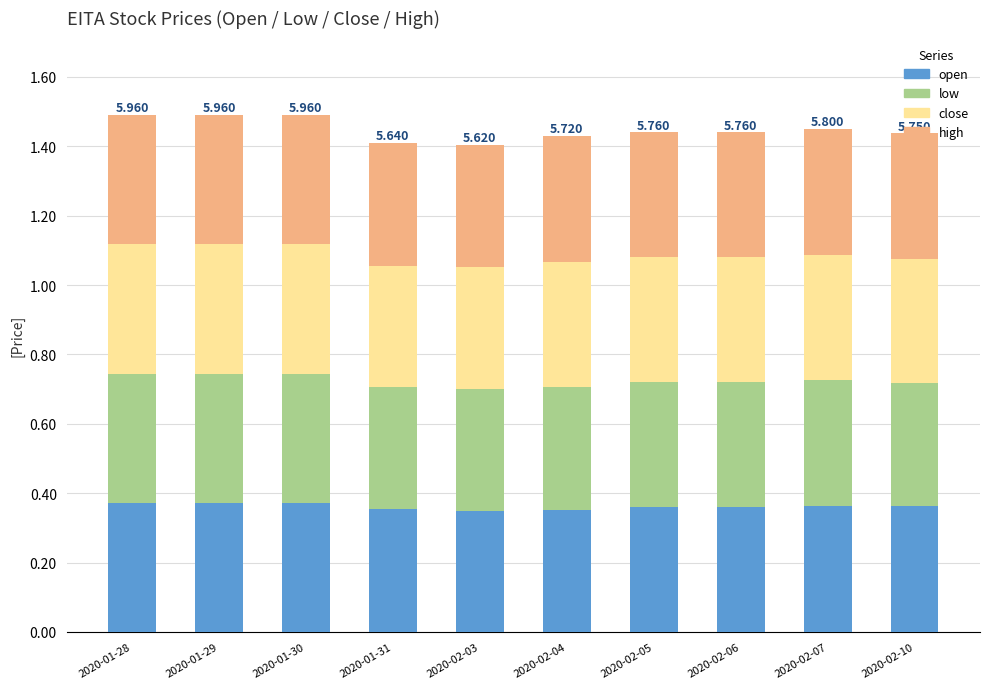

How many categories are shown in the chart?

10